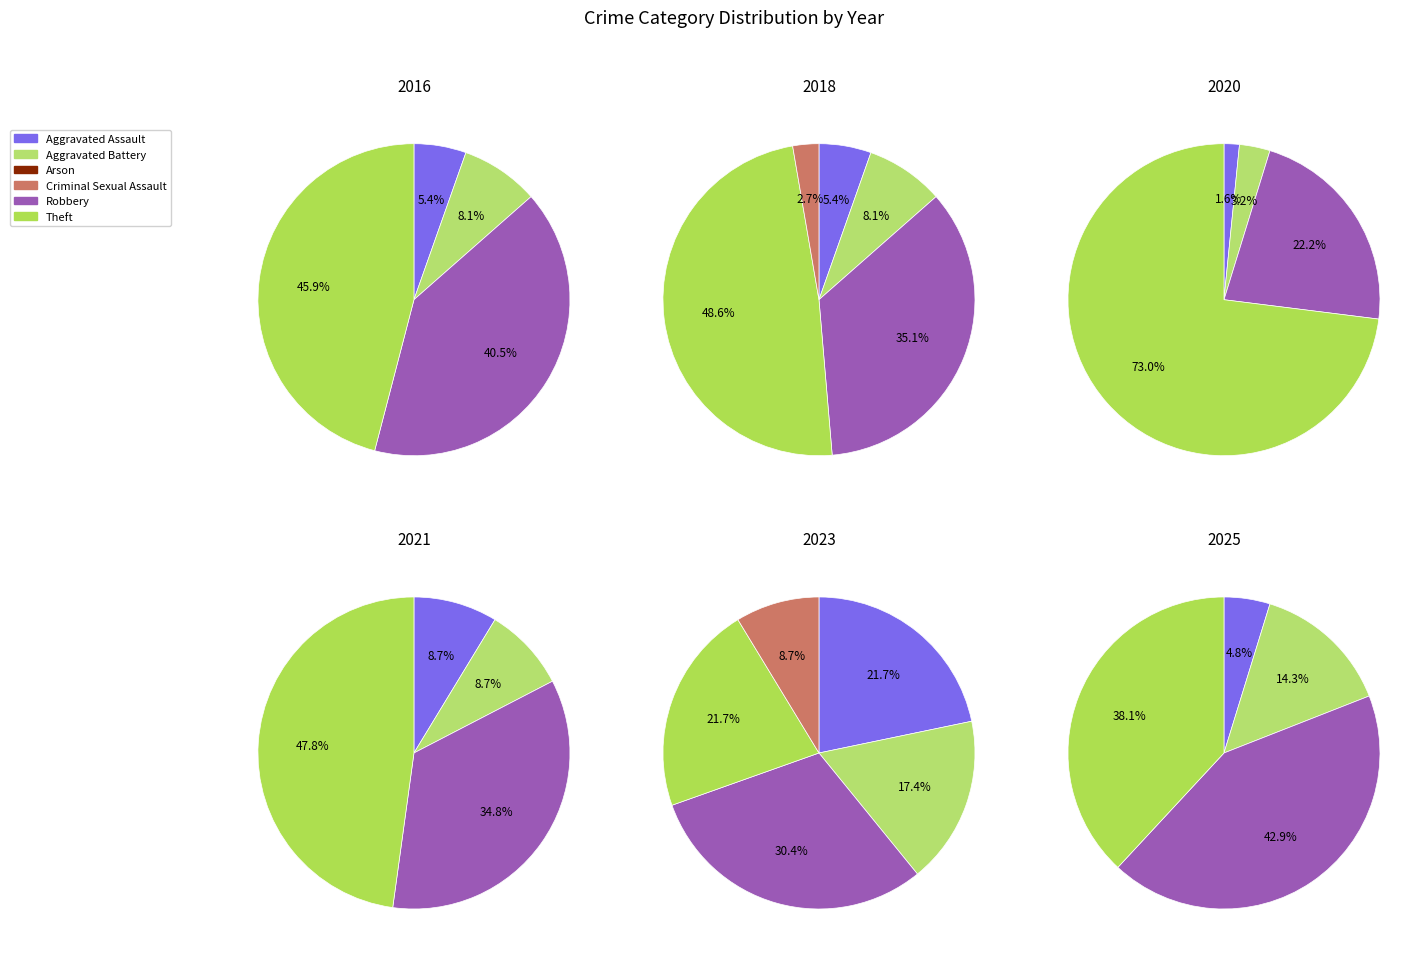

The Arson slice represents 13% of the pie. True or false?

False